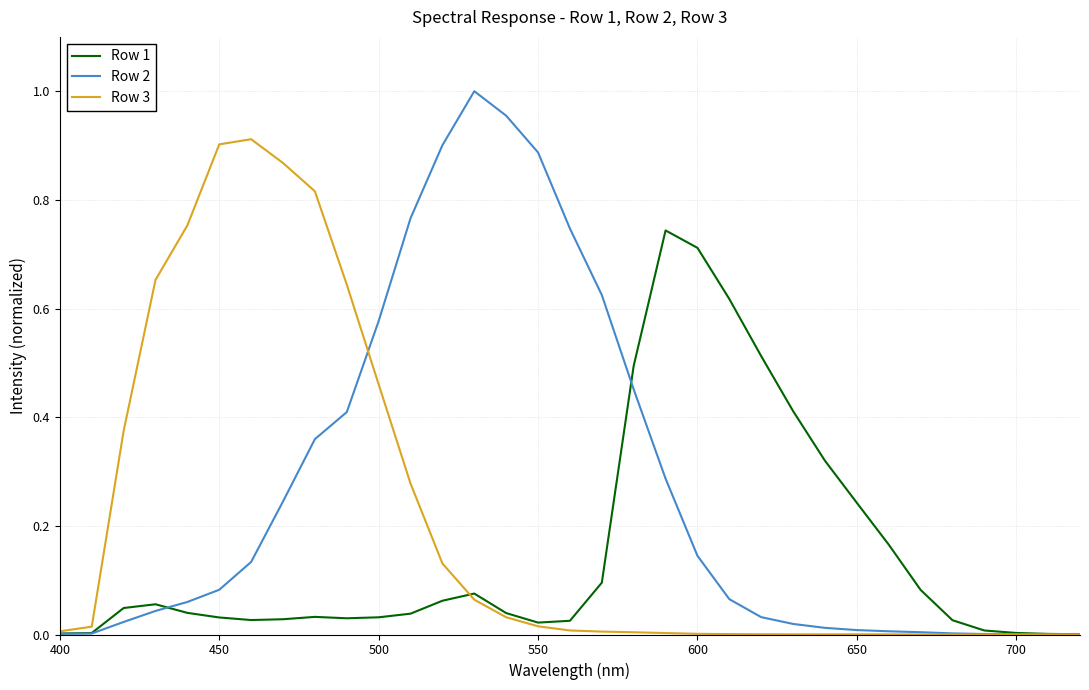

Which series has the largest total across all categories?

Row 2